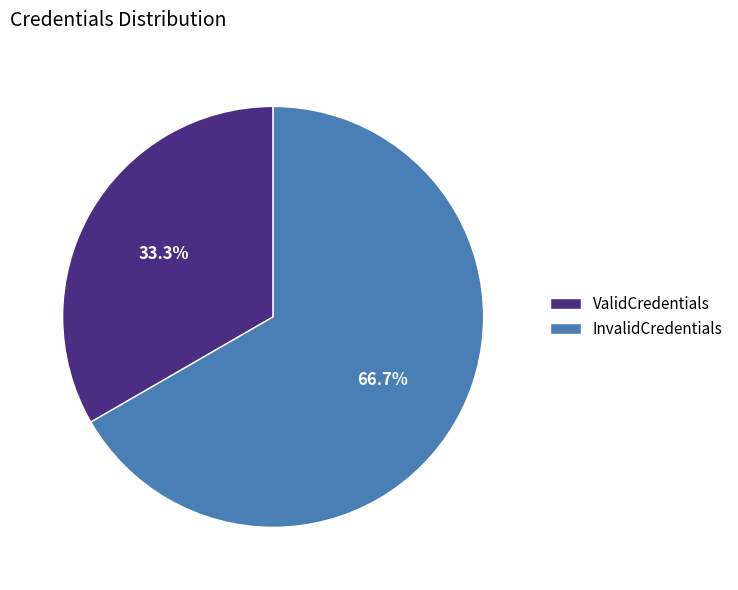

To the nearest percent, what is the average slice percentage?

50%